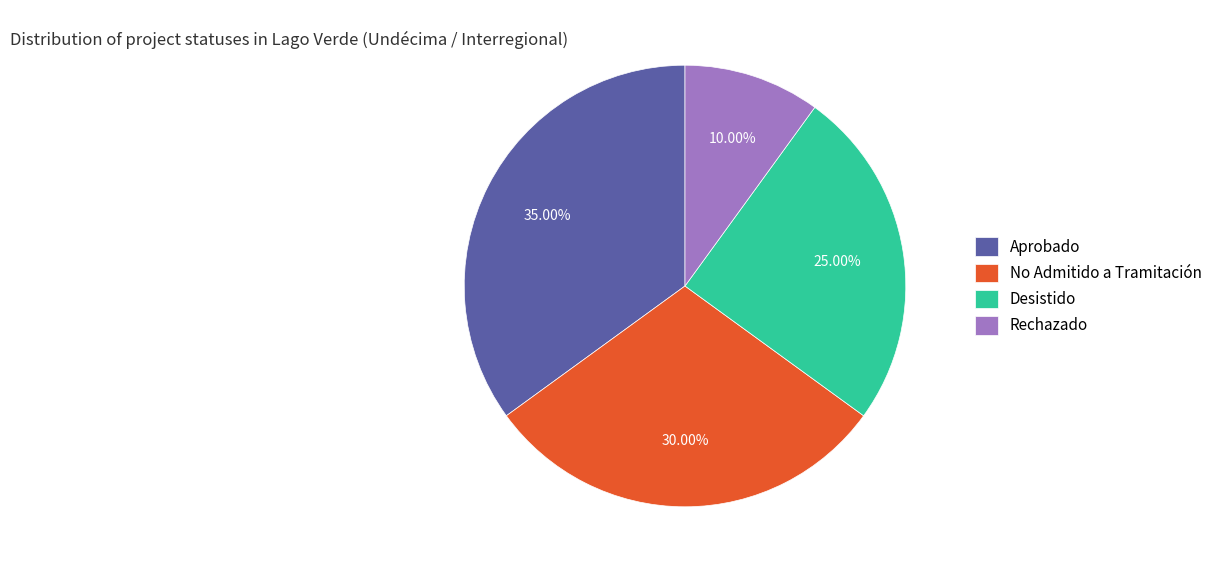

To the nearest percent, what portion does No Admitido a Tramitación represent?

30%